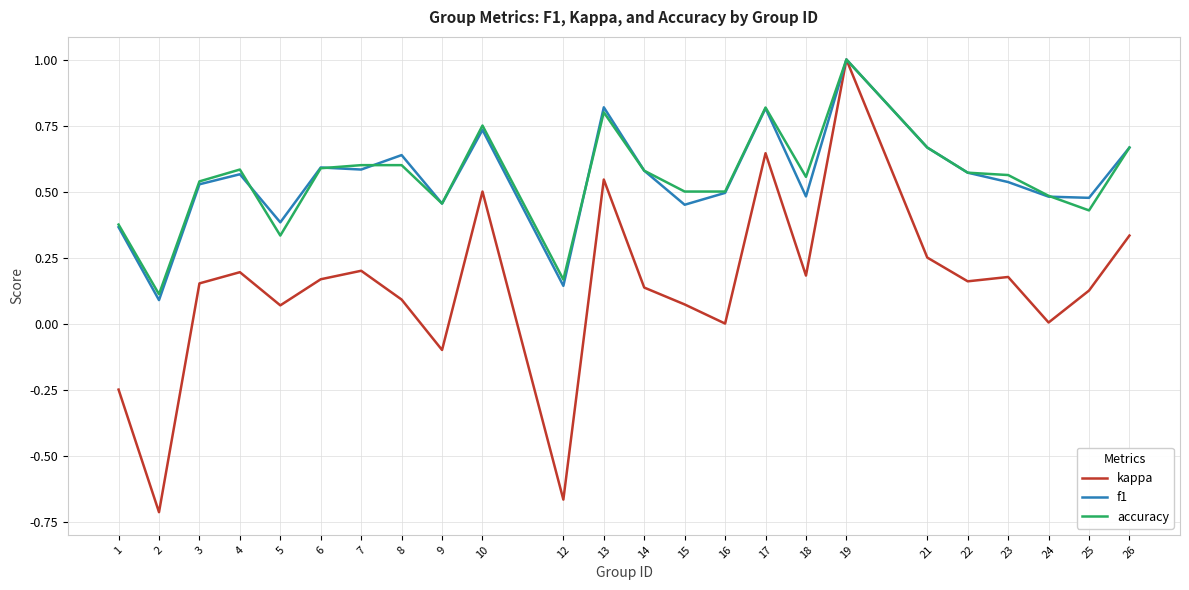

At which category is the sum across all series the highest?

19